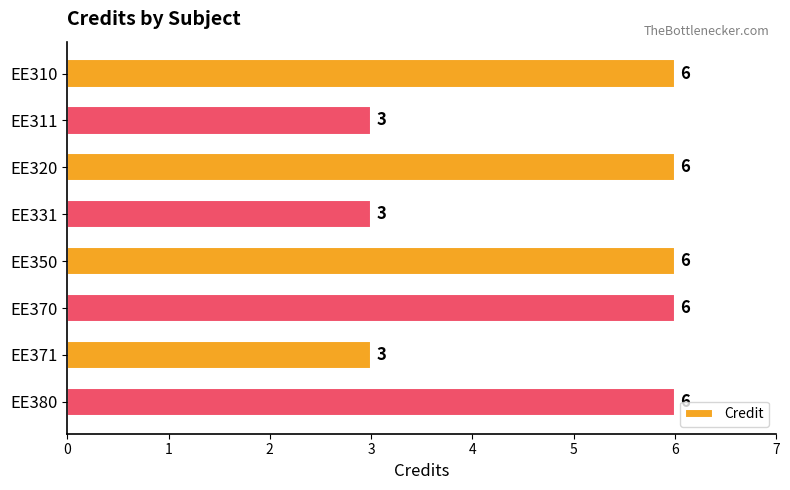

The value at EE311 is 3. True or false?

True